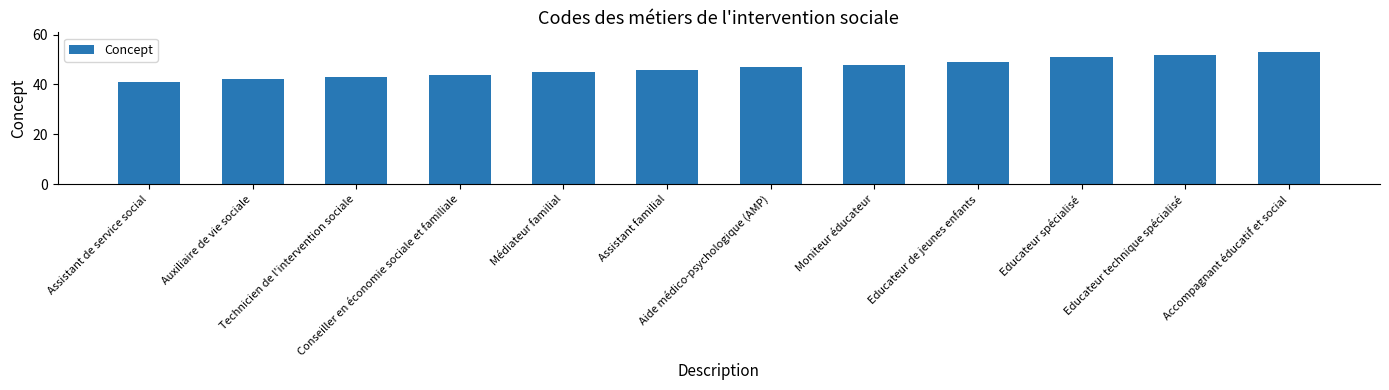

What is the label of the 4th bar from the right?

Educateur de jeunes enfants